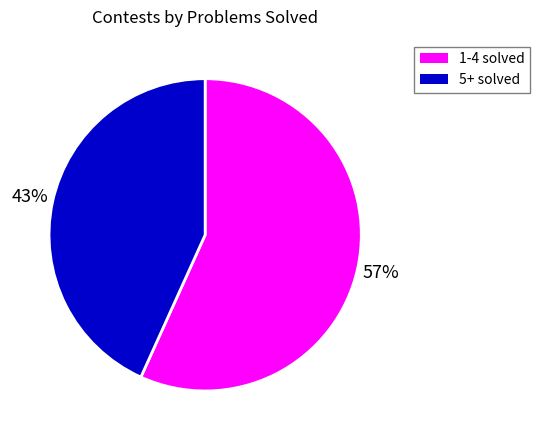

What percentage is the 5+ solved slice, to the nearest percent?

43%